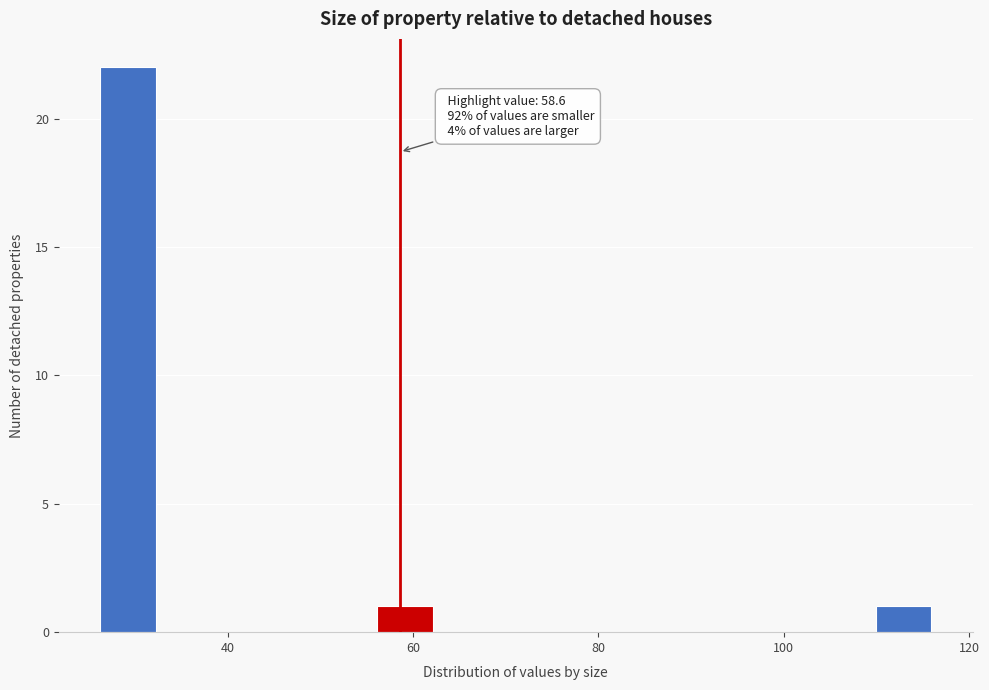

Read against the x-axis, roughly where is the centre of the tallest bar?

30